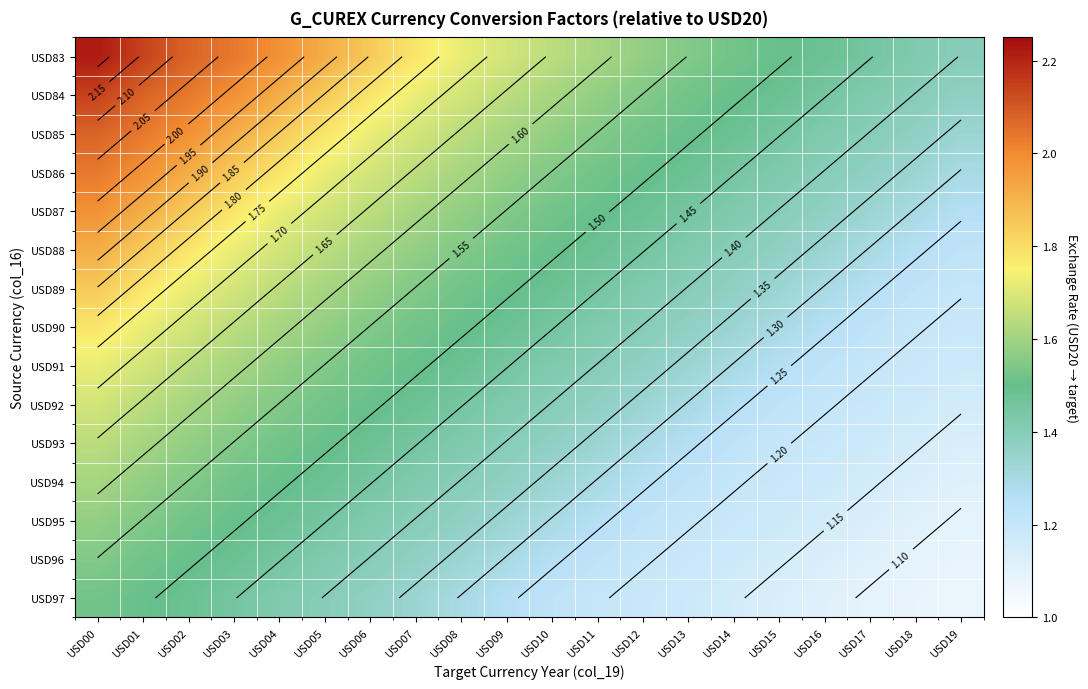

What is the highest value of the USD83 series?

2.2